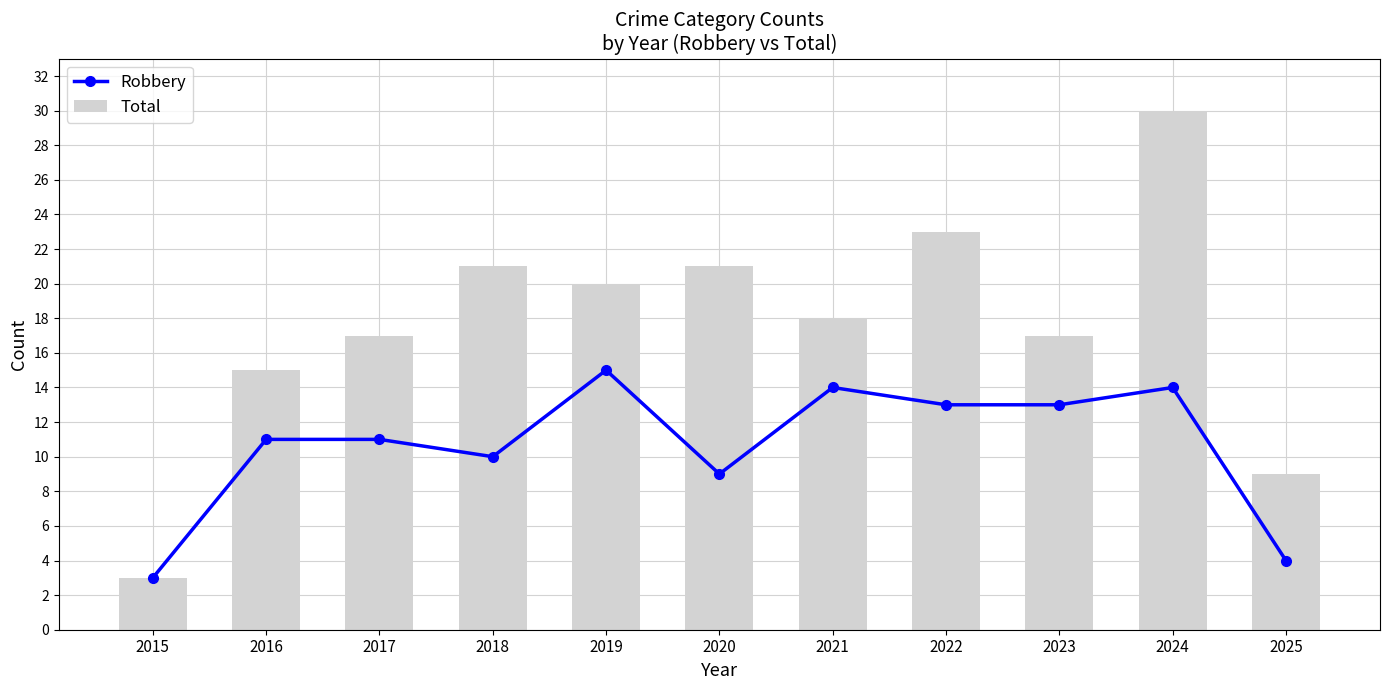

What is the difference between the highest and lowest values at 2024?

16